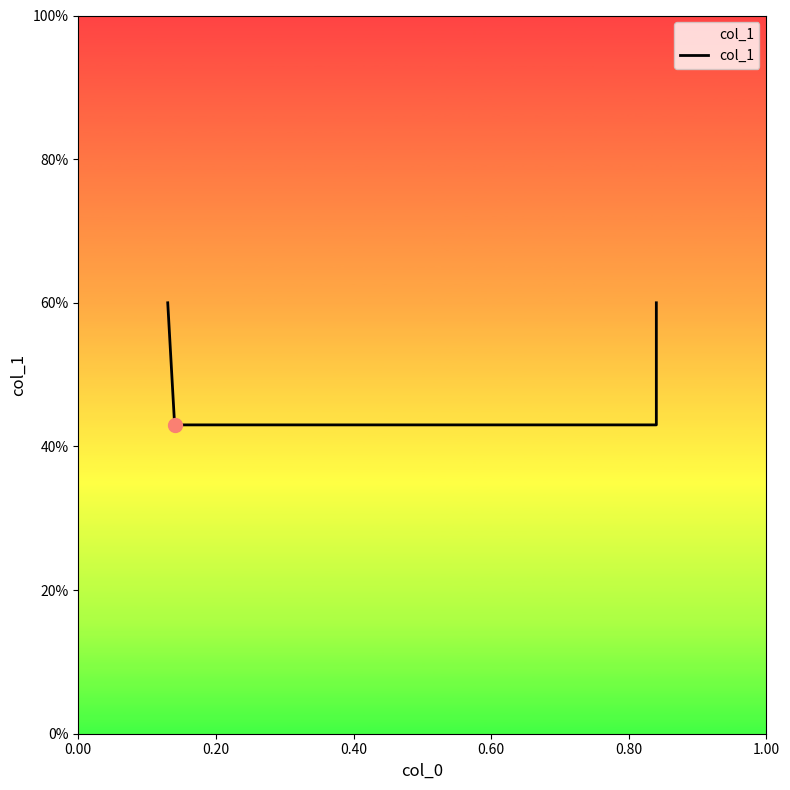

What is the average value?

0.5